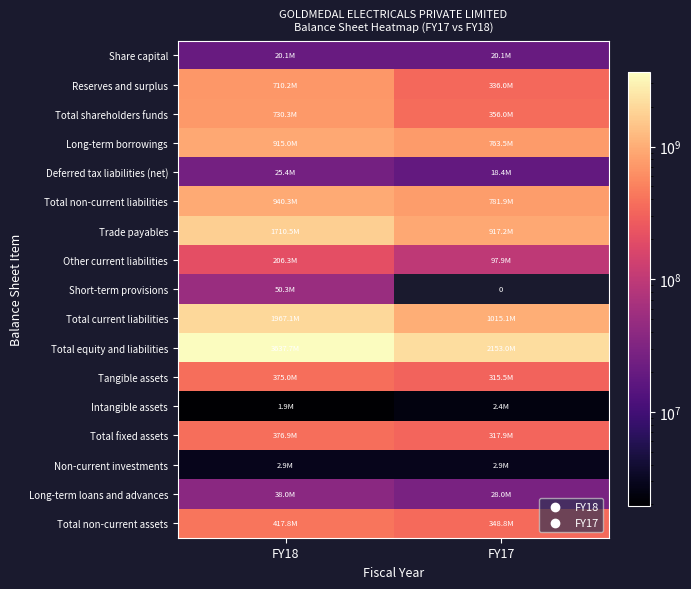

Where is Reserves and surplus nearest to the value 523091386?

FY17